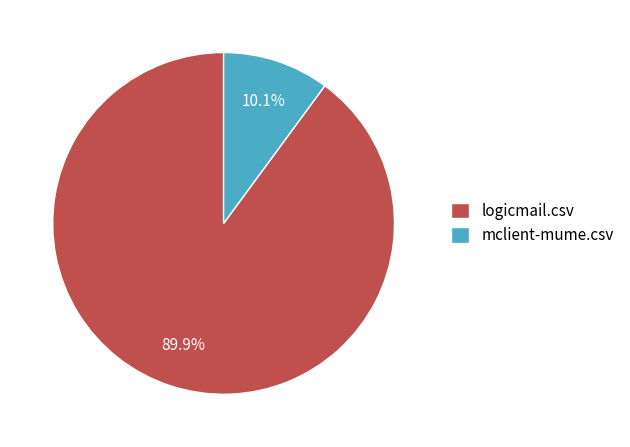

What percentage is the mclient-mume.csv slice, to the nearest percent?

10%